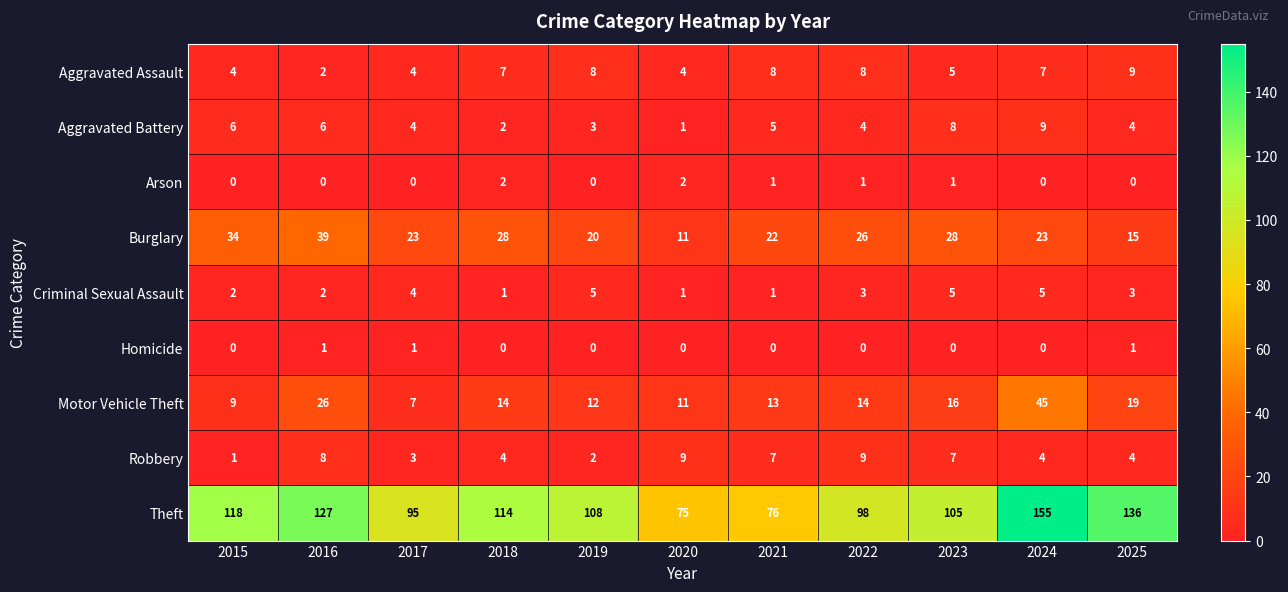

What is the maximum value for Criminal Sexual Assault?

5